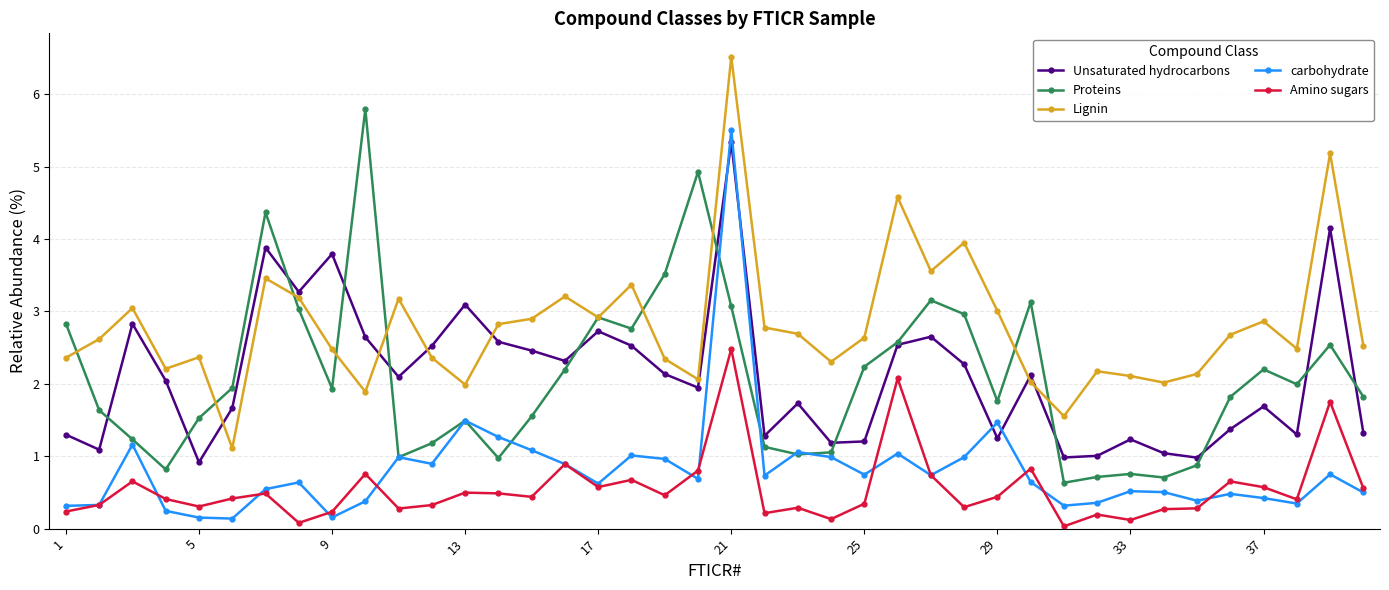

Which series has the largest total across all categories?

Lignin